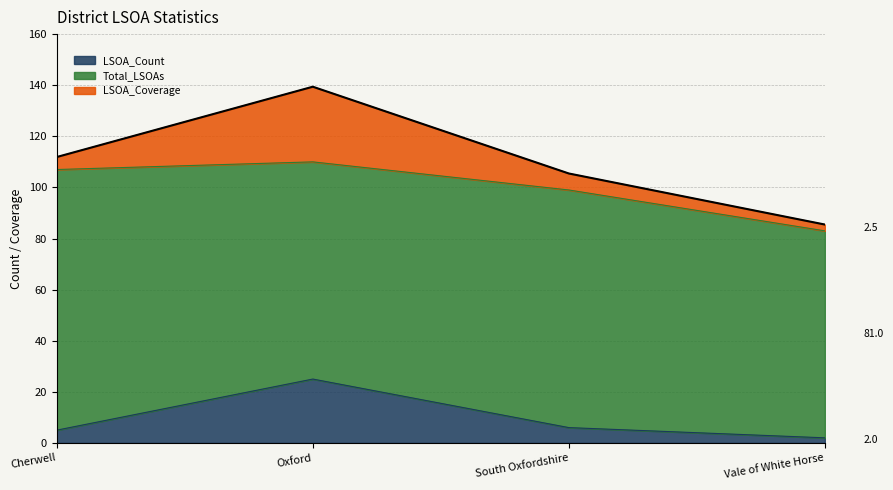

How many values in the LSOA_Coverage series exceed 6?

2